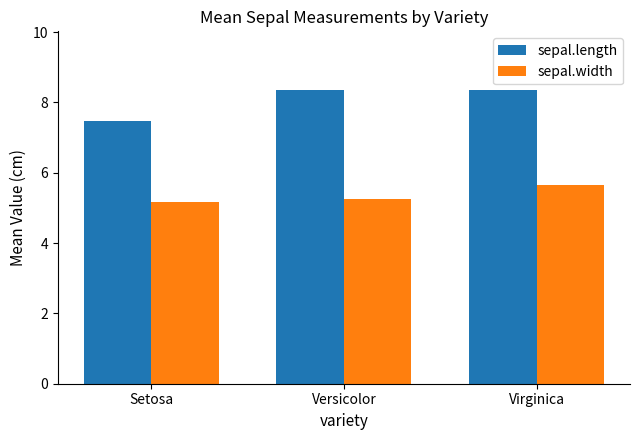

Which series has the widest spread of values?

sepal.length